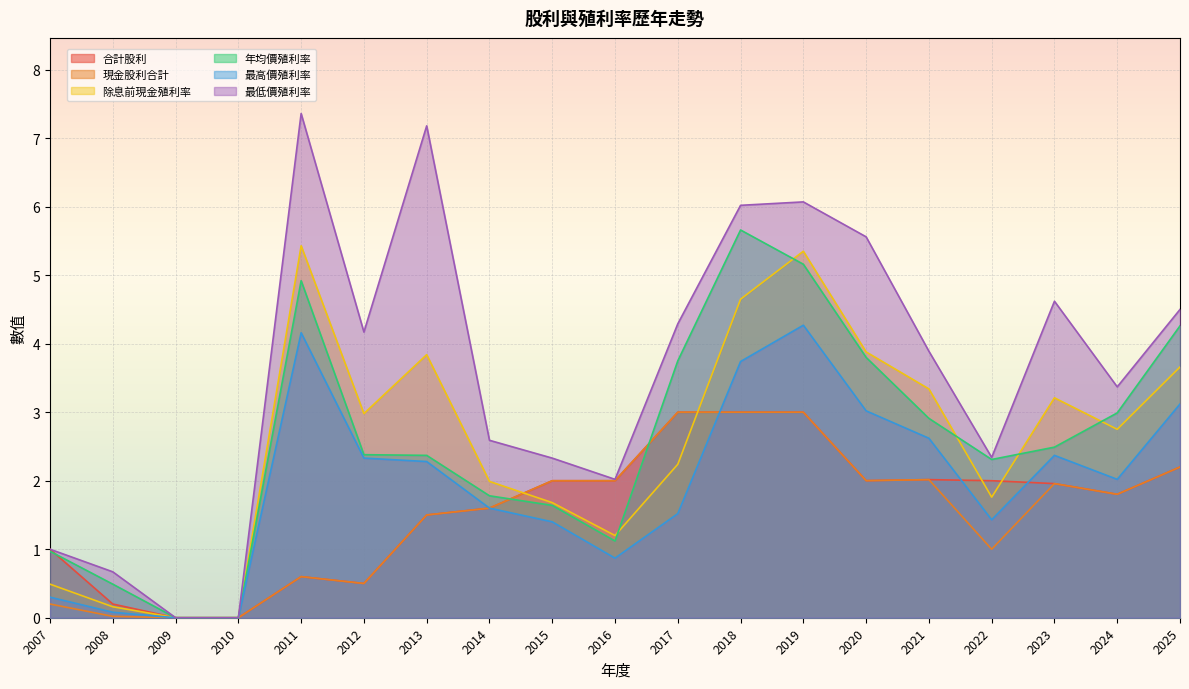

Reading right to left, transcribe all the data shown in this chart.

合計股利: 2.2	1.8	2.0	2.0	2.0	2.0	3.0	3.0	3.0	2.0	2.0	1.6	1.5	0.5	0.6	0.0	0.0	0.2	1.0
現金股利合計: 2.2	1.8	2.0	1.0	2.0	2.0	3.0	3.0	3.0	2.0	2.0	1.6	1.5	0.5	0.6	0.0	0.0	0.0	0.2
除息前現金殖利率: 3.7	2.8	3.2	1.8	3.3	3.9	5.3	4.7	2.2	1.2	1.7	2.0	3.8	3.0	5.4	0.0	0.0	0.2	0.5
年均價殖利率: 4.3	3.0	2.5	2.3	2.9	3.8	5.2	5.7	3.8	1.1	1.6	1.8	2.4	2.4	4.9	0.0	0.0	0.5	1.0
最高價殖利率: 3.1	2.0	2.4	1.4	2.6	3.0	4.3	3.7	1.5	0.9	1.4	1.6	2.3	2.3	4.2	0.0	0.0	0.1	0.3
最低價殖利率: 4.5	3.4	4.6	2.3	3.9	5.6	6.1	6.0	4.3	2.0	2.3	2.6	7.2	4.2	7.4	0.0	0.0	0.7	1.0